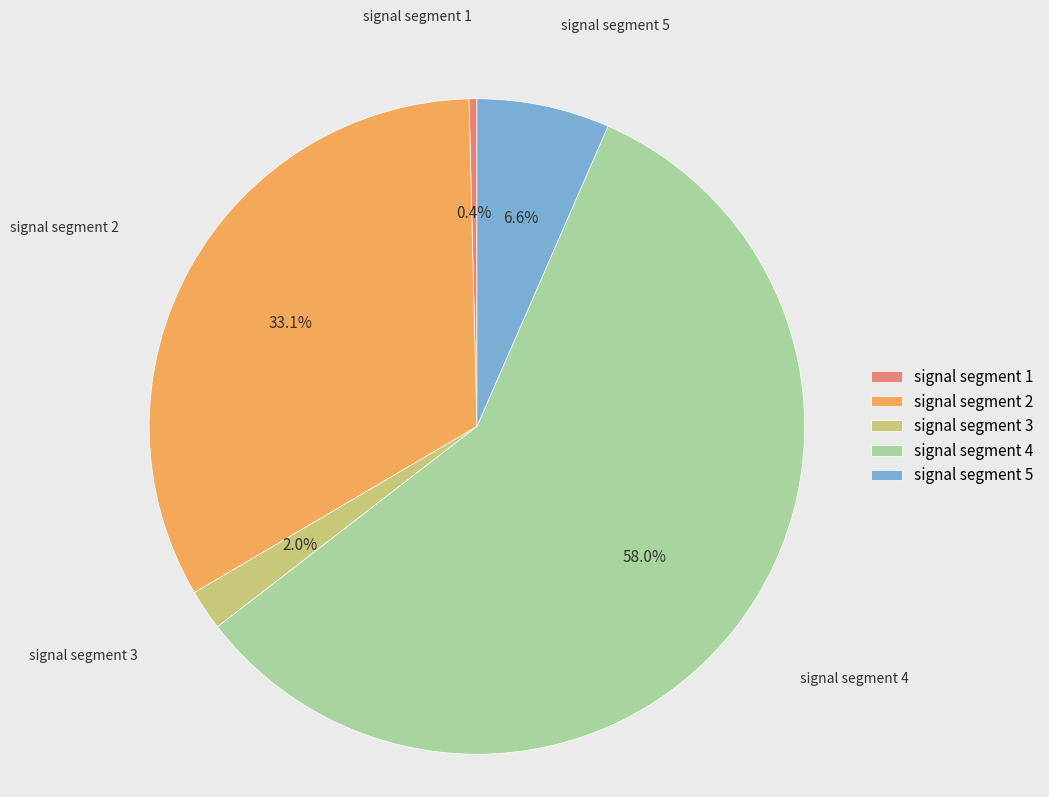

Does signal segment 4 represent more than half of the total?

Yes